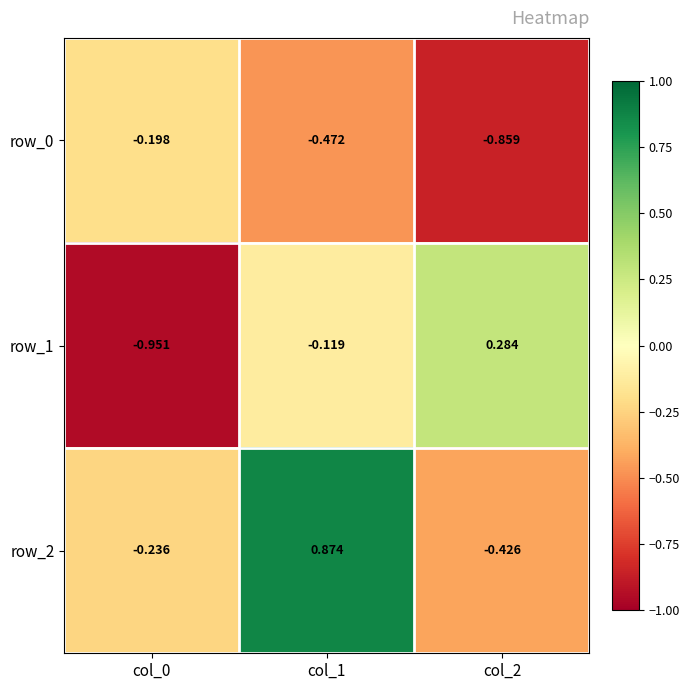

What is the spread (max minus min) of values at col_1?

1.3